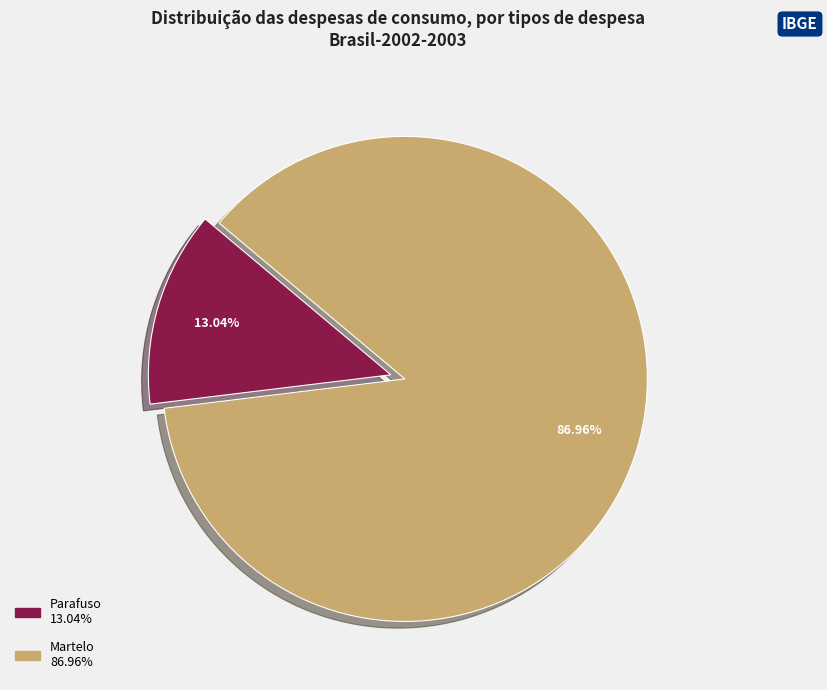

Does Parafuso account for over 50% of the chart?

No